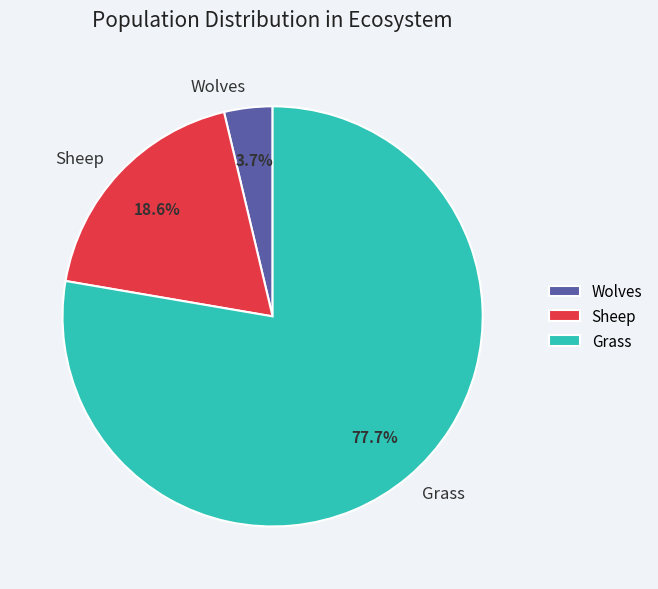

Rank the categories by value from highest to lowest.

Grass, Sheep, Wolves